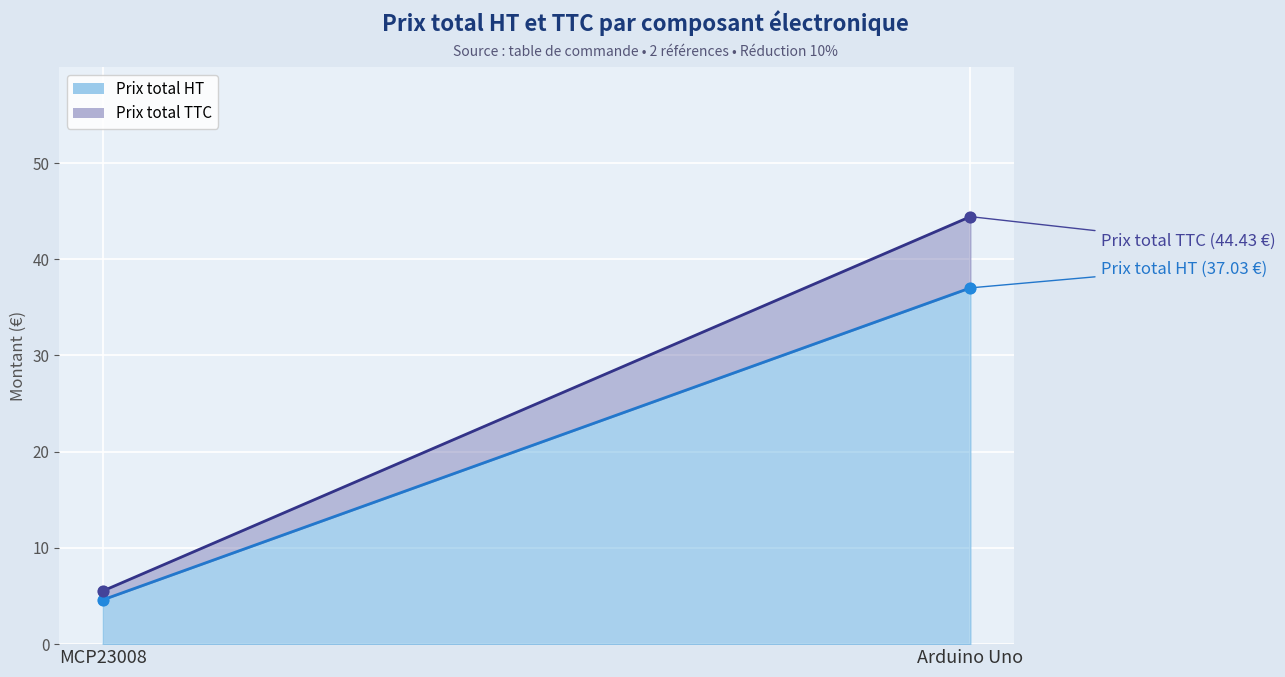

Which series has the largest total across all categories?

Prix total TTC